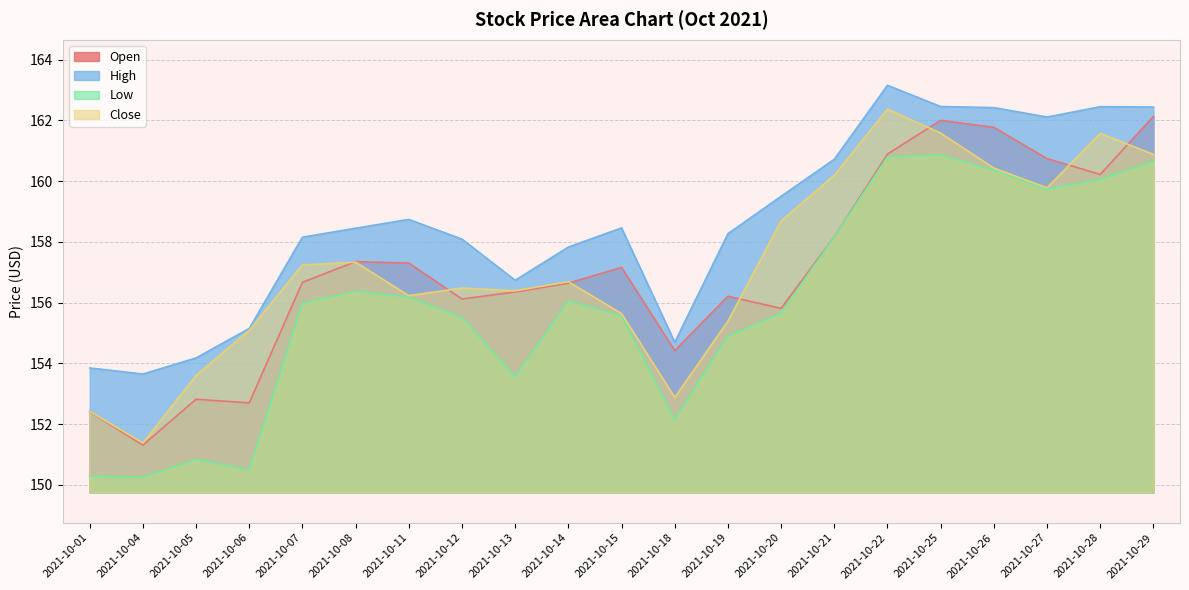

How many categories are shown in the chart?

21